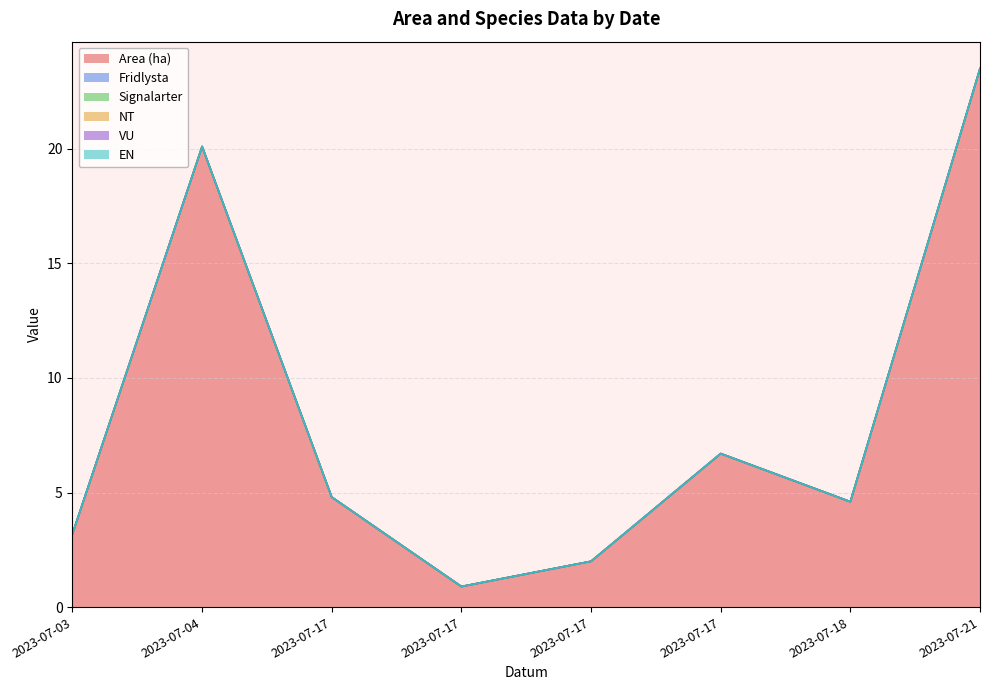

Which category has the lowest value across all series?

2023-07-03